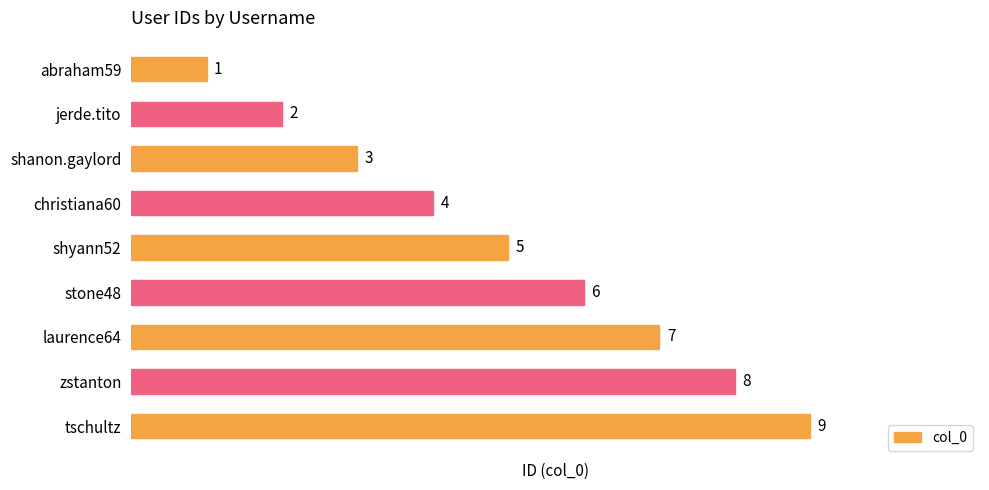

The value at shanon.gaylord is 5. True or false?

False